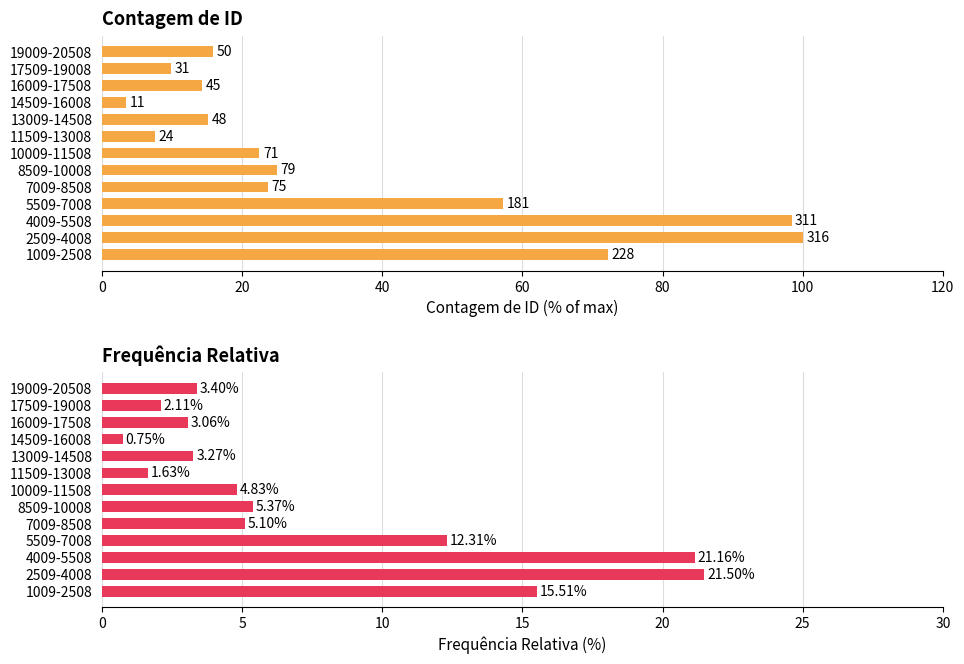

The Frequência Relativa series shows 21.2 at 4009-5508. True or false?

True